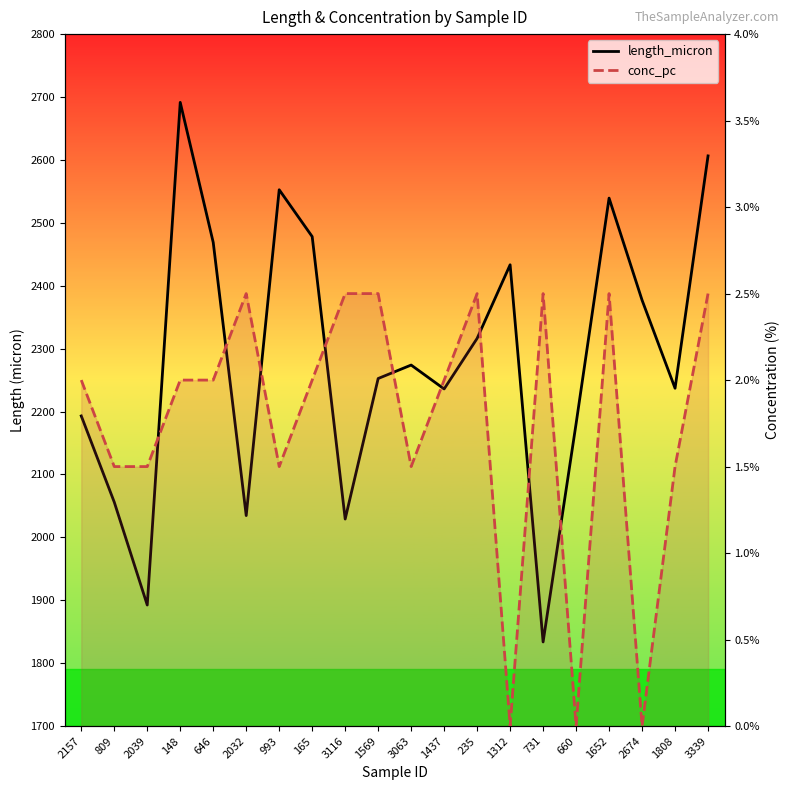

What is the label of the 14th point from the right?

993